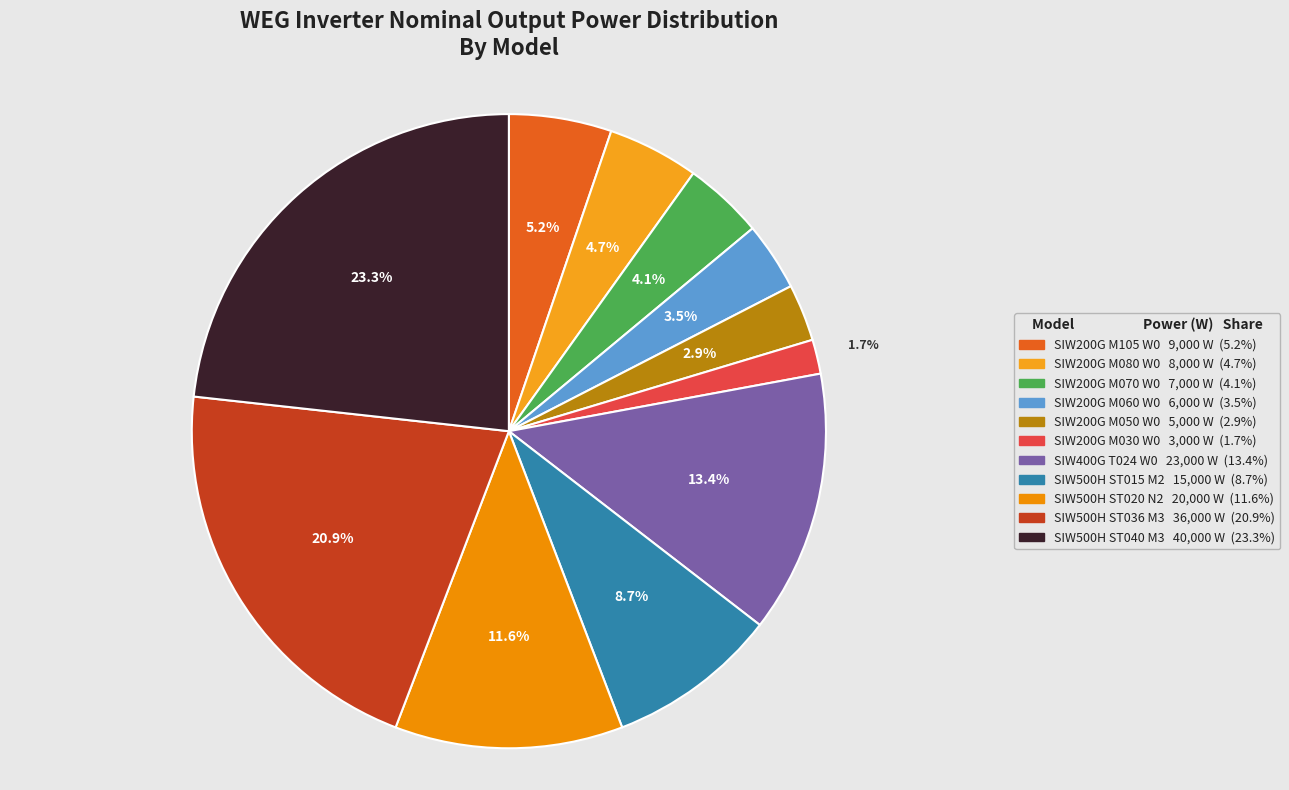

Is SIW500H ST036 M3 the majority of the pie?

No